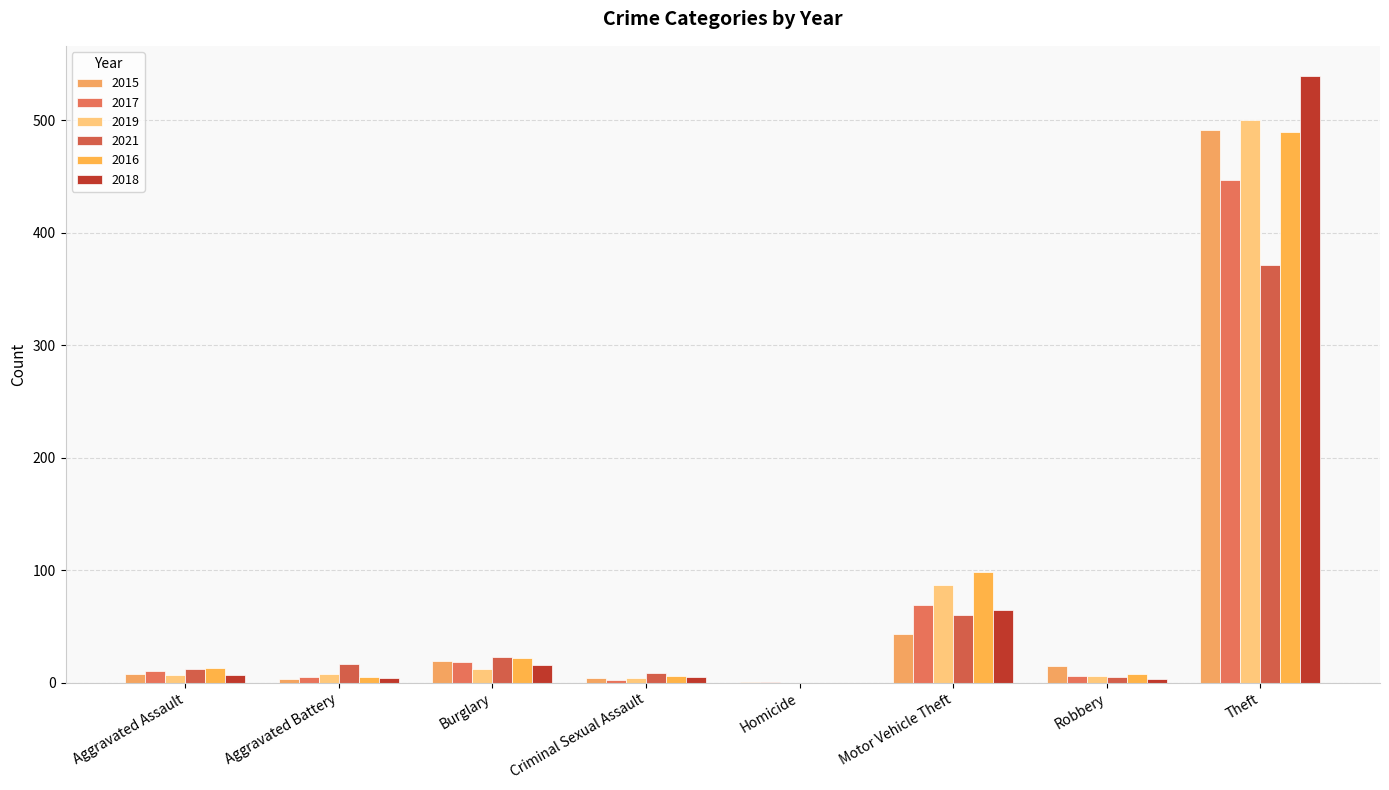

How many data points does each series have?

8